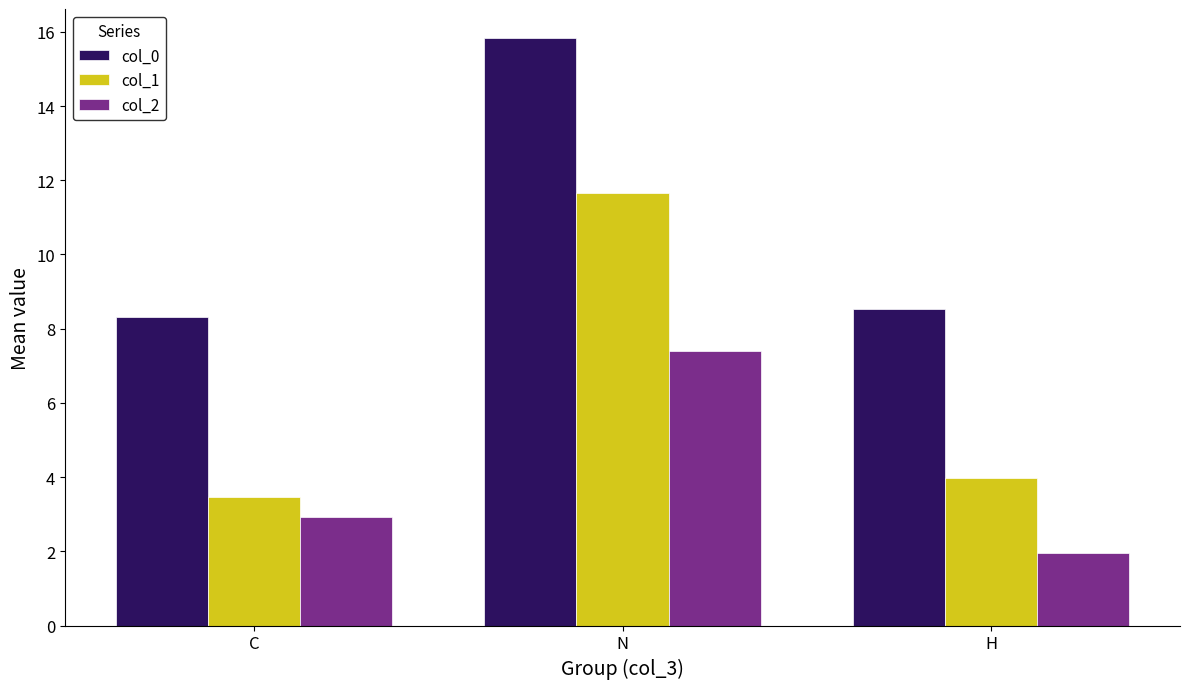

Is the value of col_0 at H greater than the value of col_1 at C?

Yes